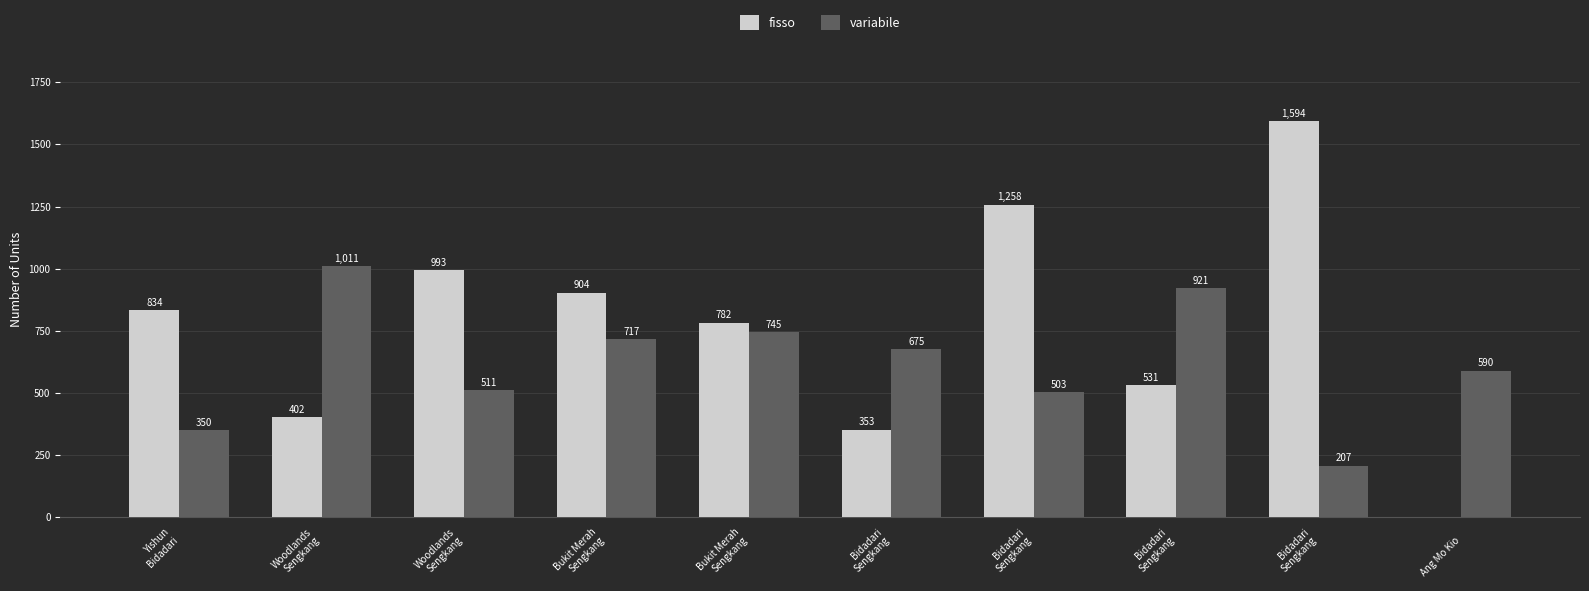

How many positive values does the fisso series have?

9